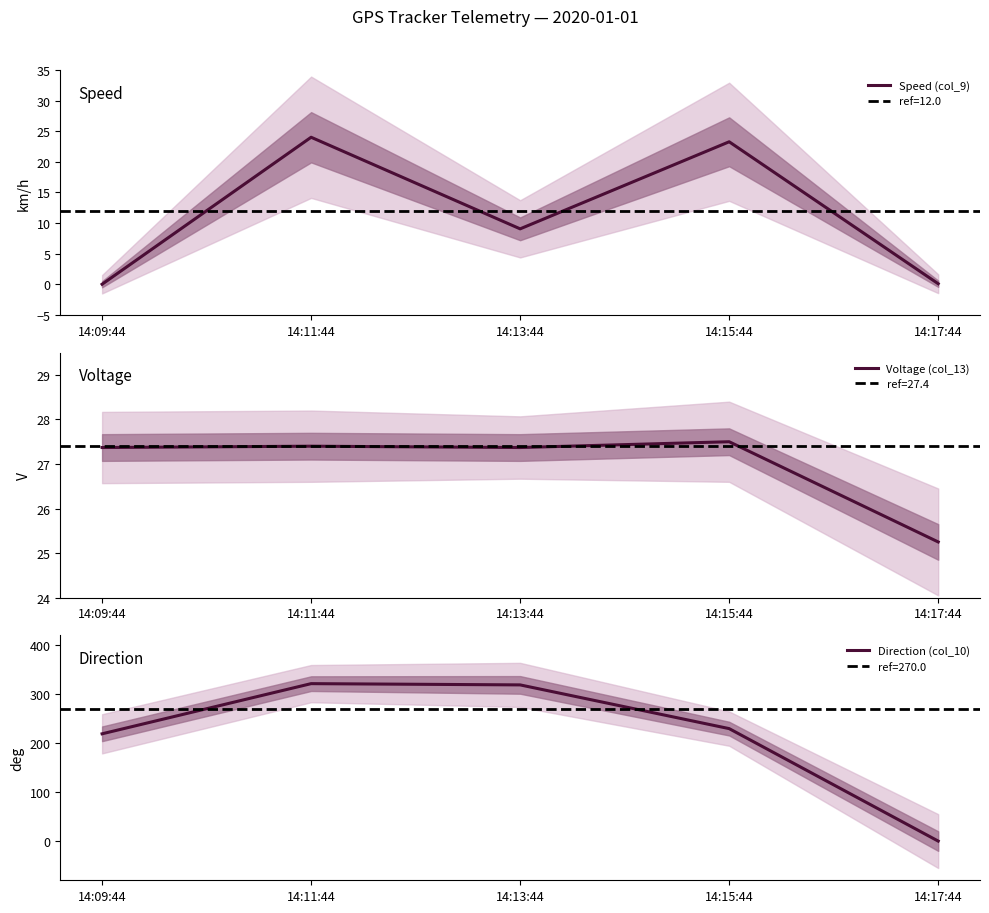

Between 14:13:44 and 14:15:44, which is larger?

14:15:44